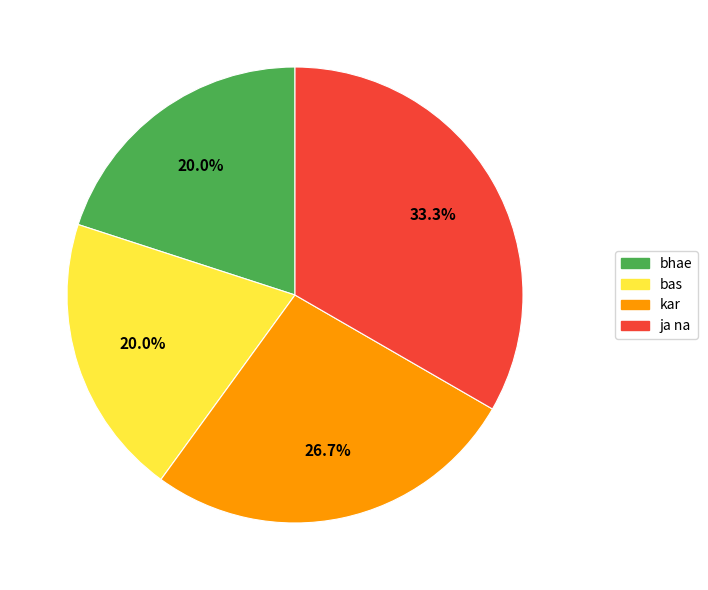

Approximately how many times larger is the value at ja na compared to bas?

1.7